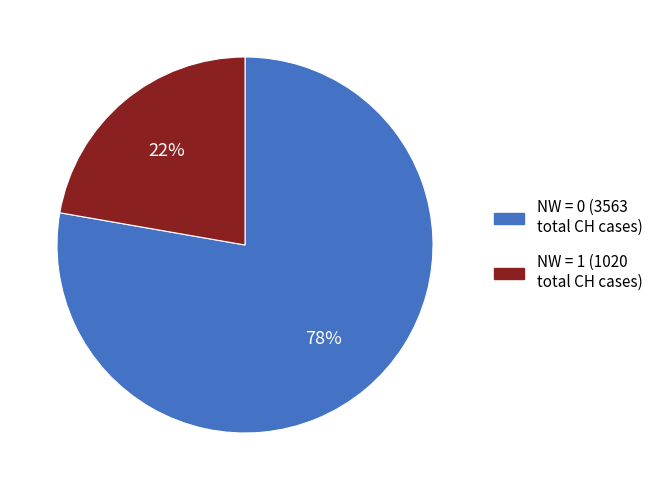

To the nearest percent, what is the average slice percentage?

50%